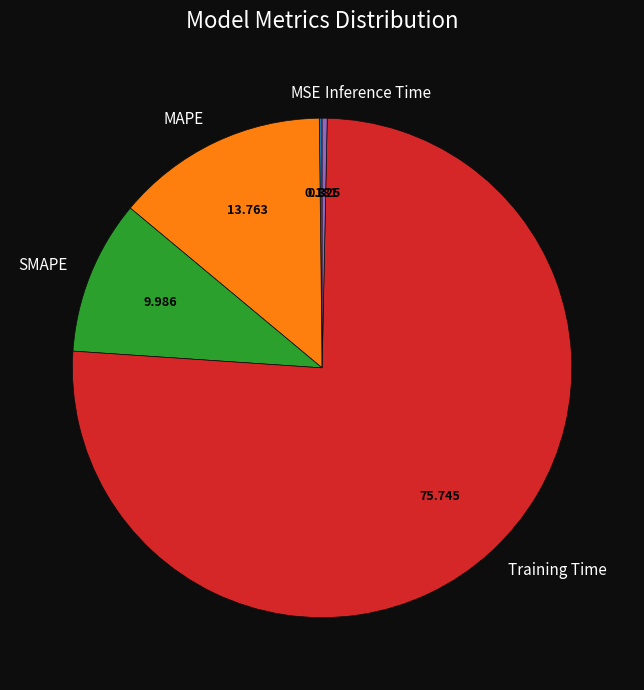

What is the largest slice in the pie chart?

Training Time